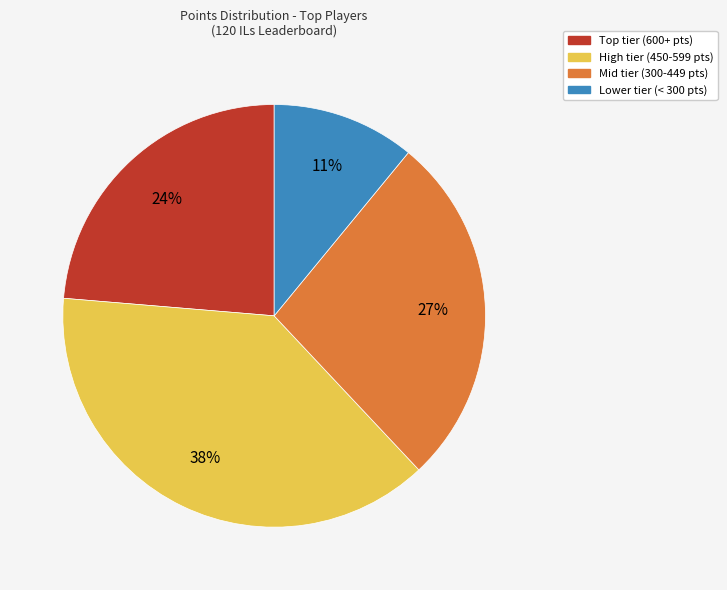

Is there any slice that represents more than half of the pie?

No